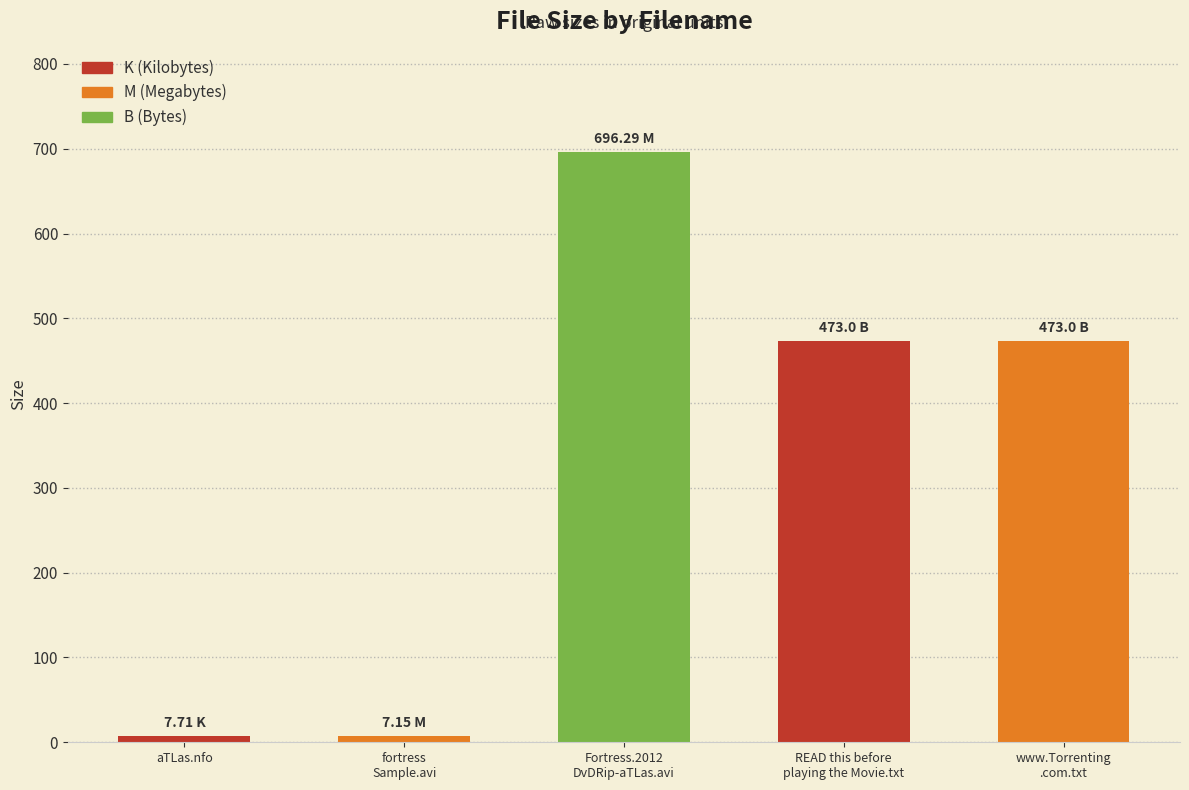

What is the maximum value shown in the chart?

696.3